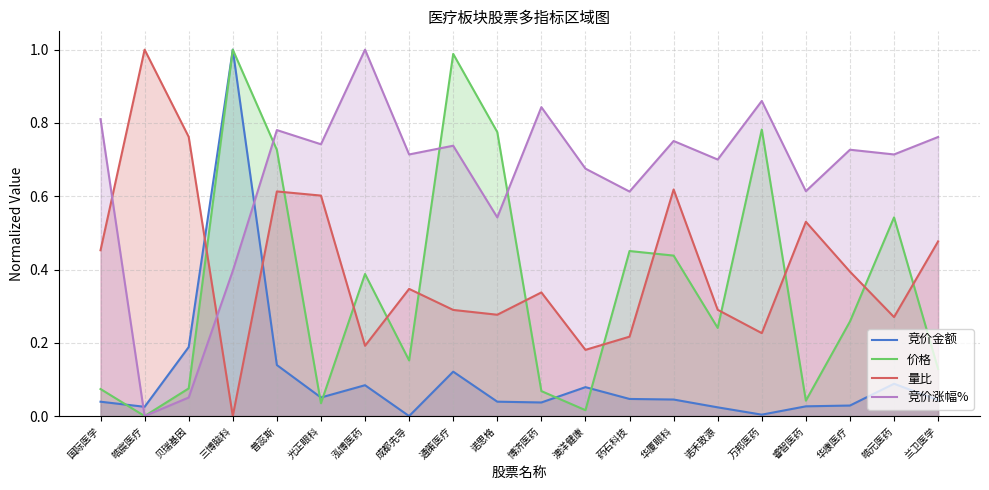

What are all the series names shown in the legend?

竞价金额, 价格, 量比, 竞价涨幅%